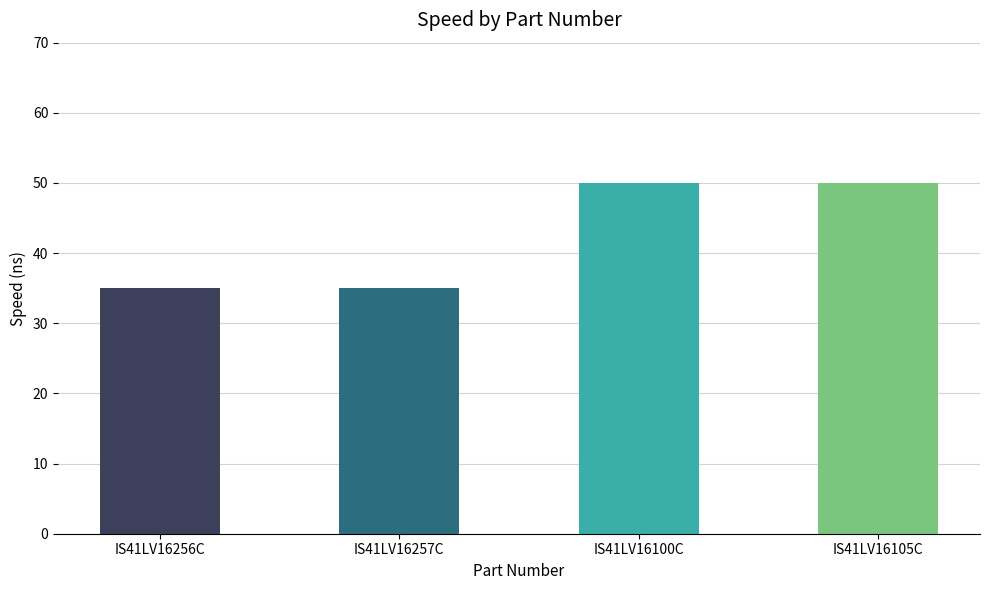

What is the smallest value displayed?

35